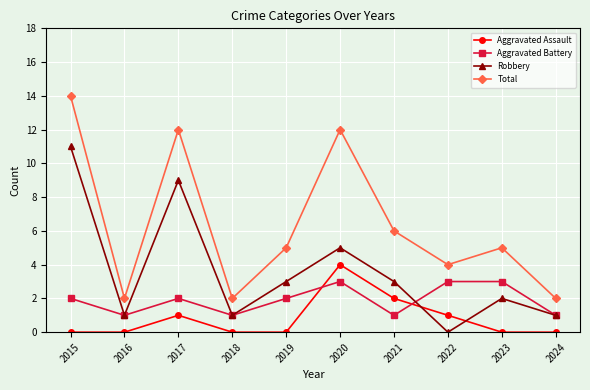

How many lines are shown in the chart?

4